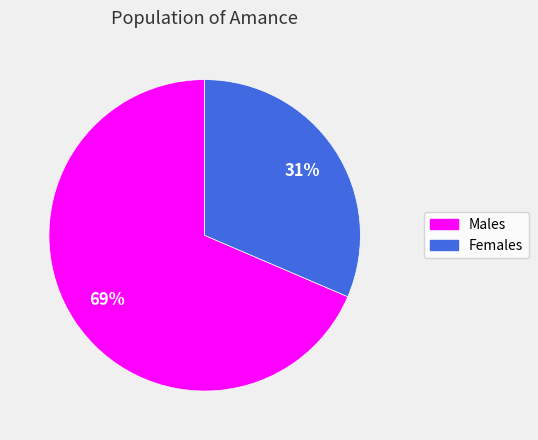

How many slices are in this pie chart?

2